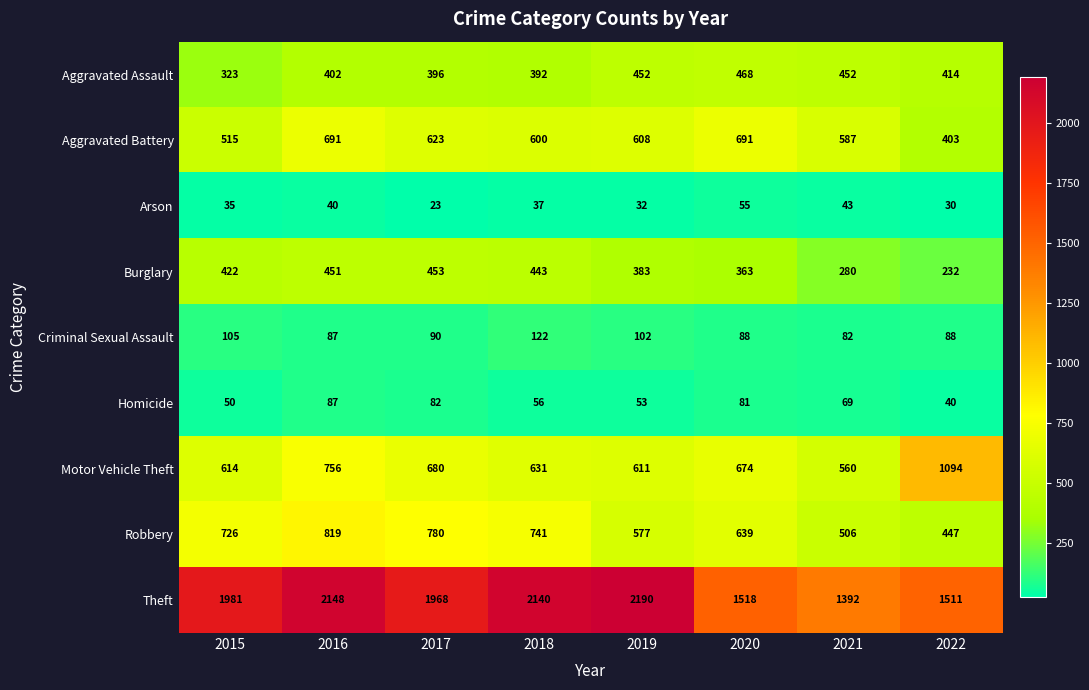

Rank the series by their maximum value, from highest to lowest.

Theft, Motor Vehicle Theft, Robbery, Aggravated Battery, Aggravated Assault, Burglary, Criminal Sexual Assault, Homicide, Arson